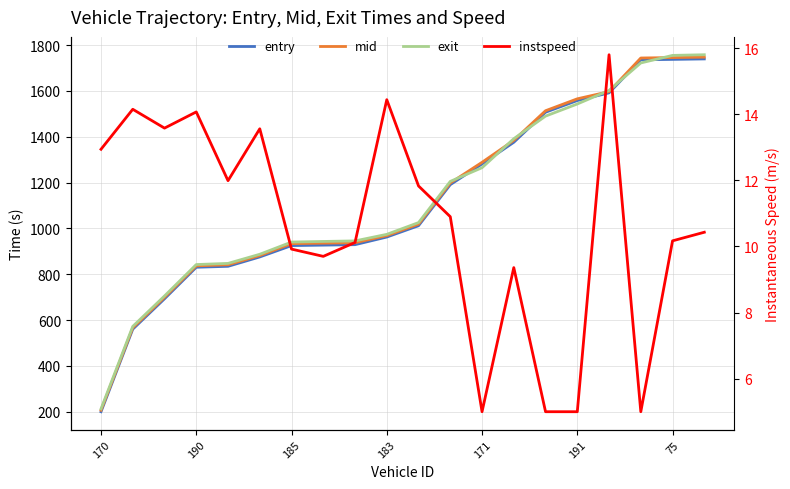

True or false: exit and mid cross at least once.

True